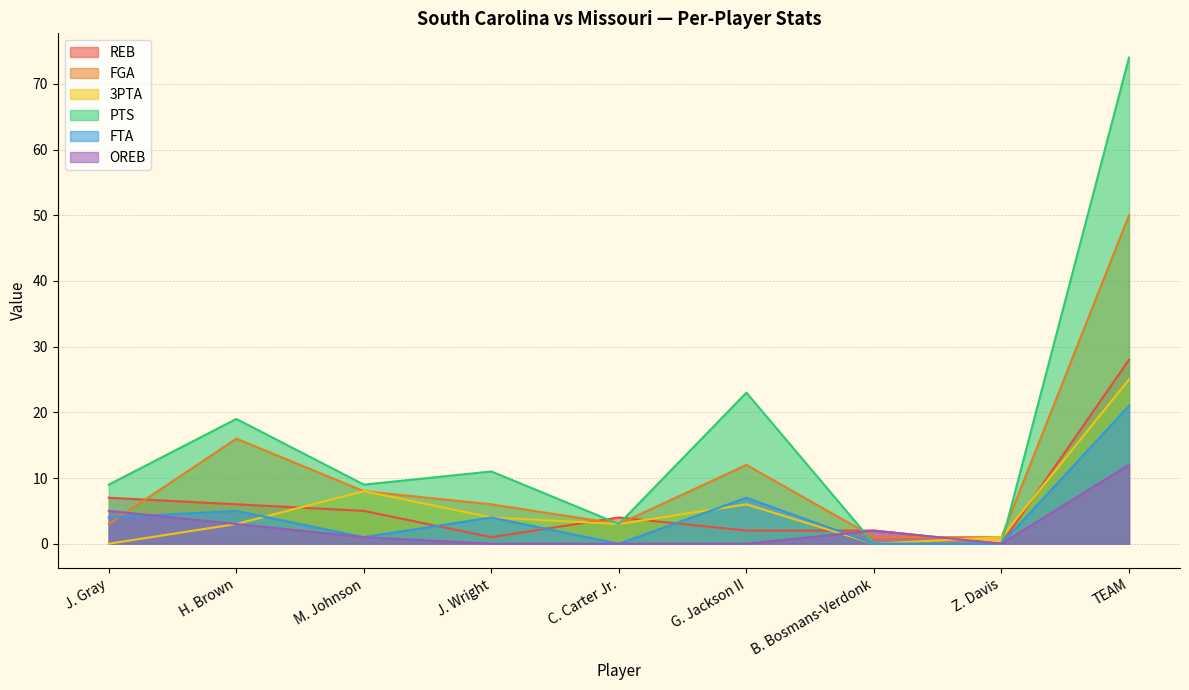

What are all the series names shown in the legend?

REB, FGA, 3PTA, PTS, FTA, OREB